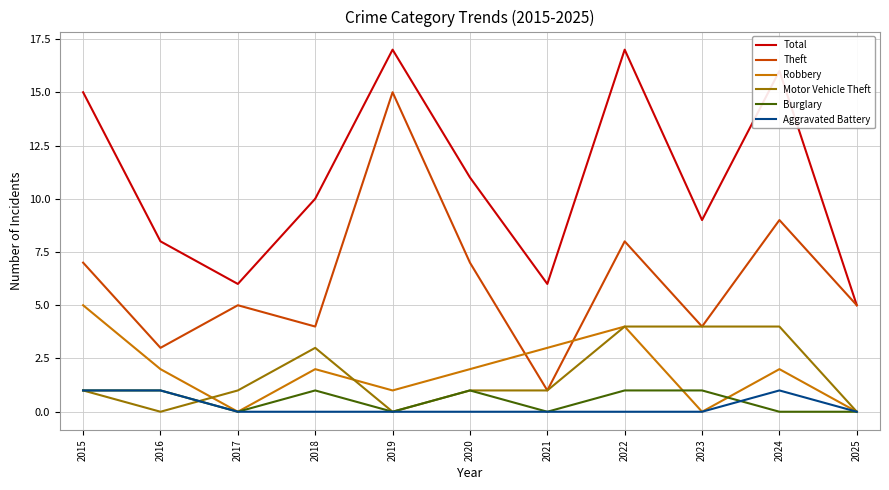

What is the total value across all series at 2024?

32